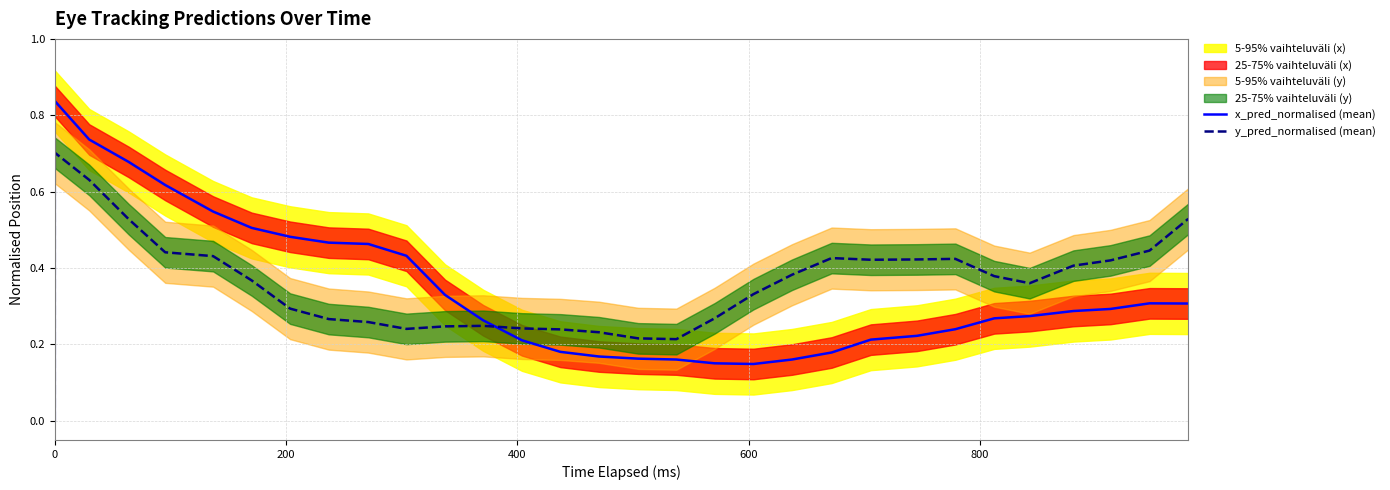

How many lines are shown in the chart?

2